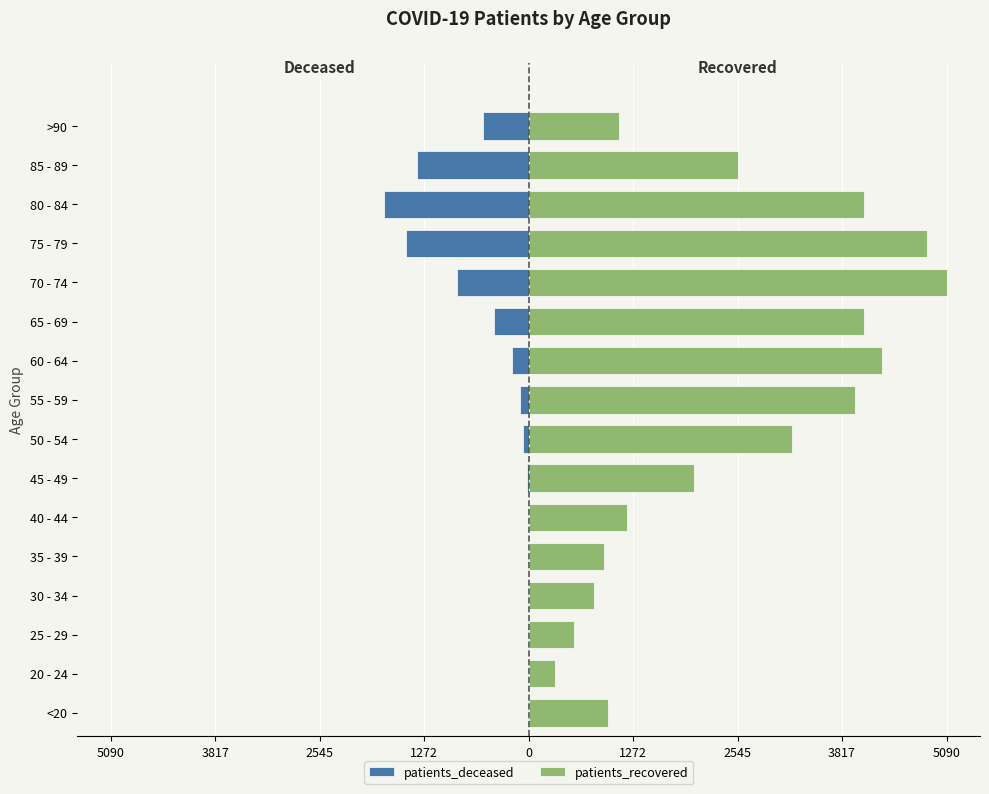

What is the difference between the second highest and second lowest values in the patients_deceased series?

1485